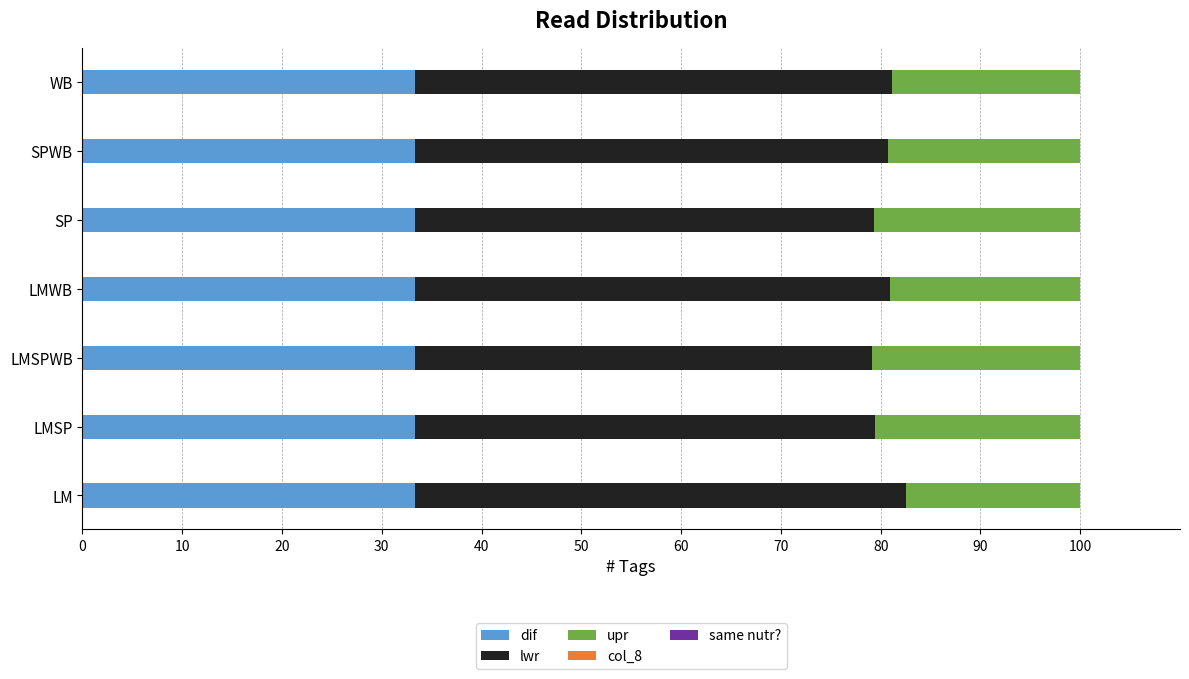

What is the sum of all dif values?

233.3